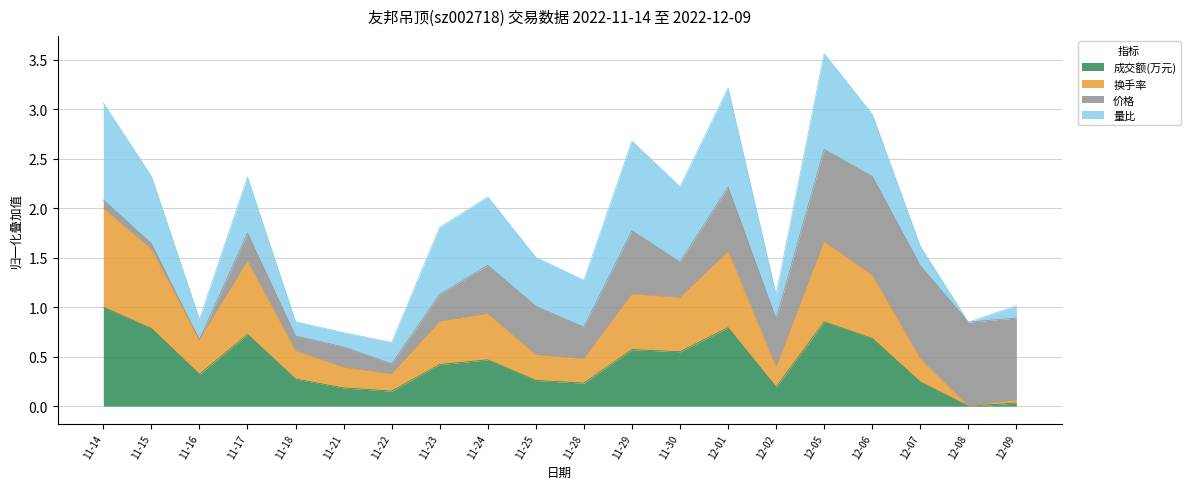

Is it true that 成交额(万元) equals 0.6 at 11-29?

True